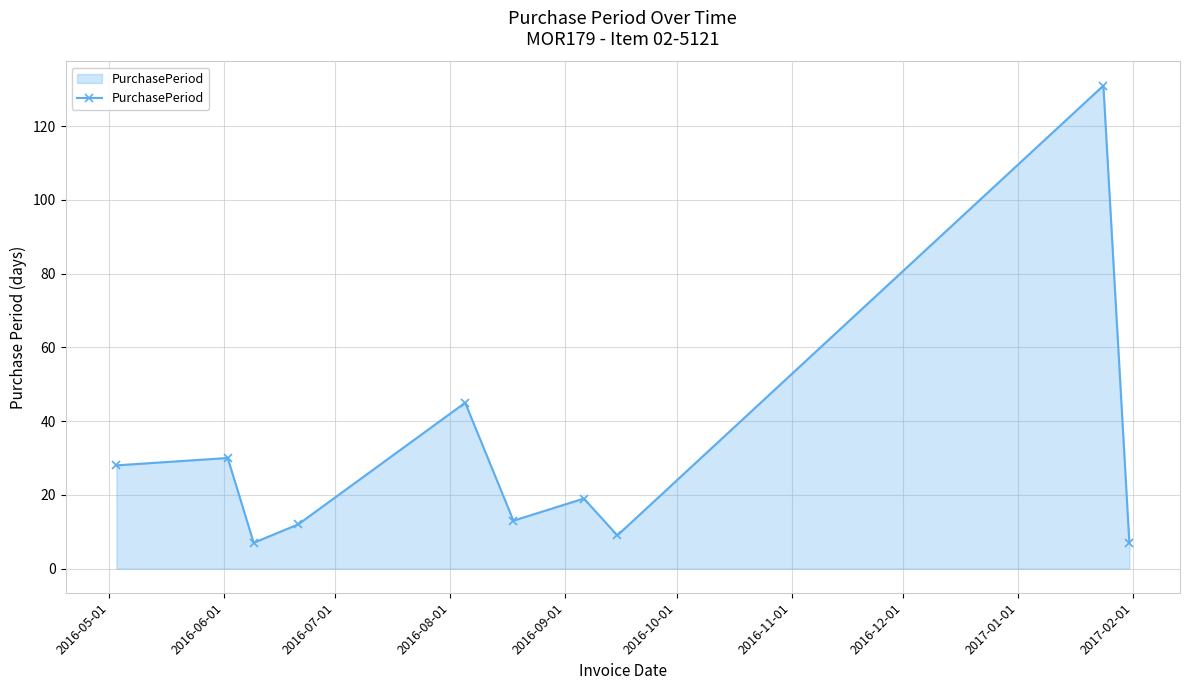

Reading left to right, transcribe all the data shown in this chart.

28	30	7	12	45	13	19	9	131	7